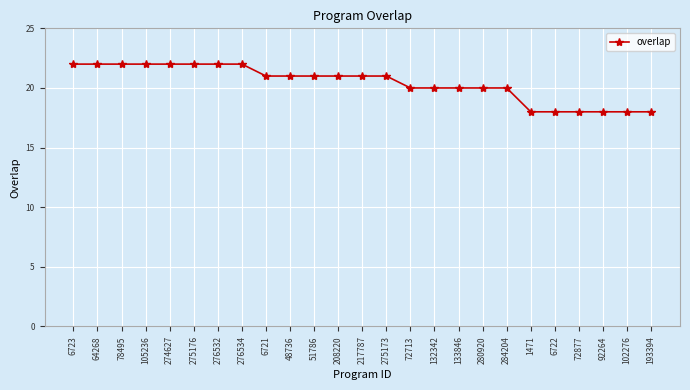

The value at 275173 is 14. True or false?

False